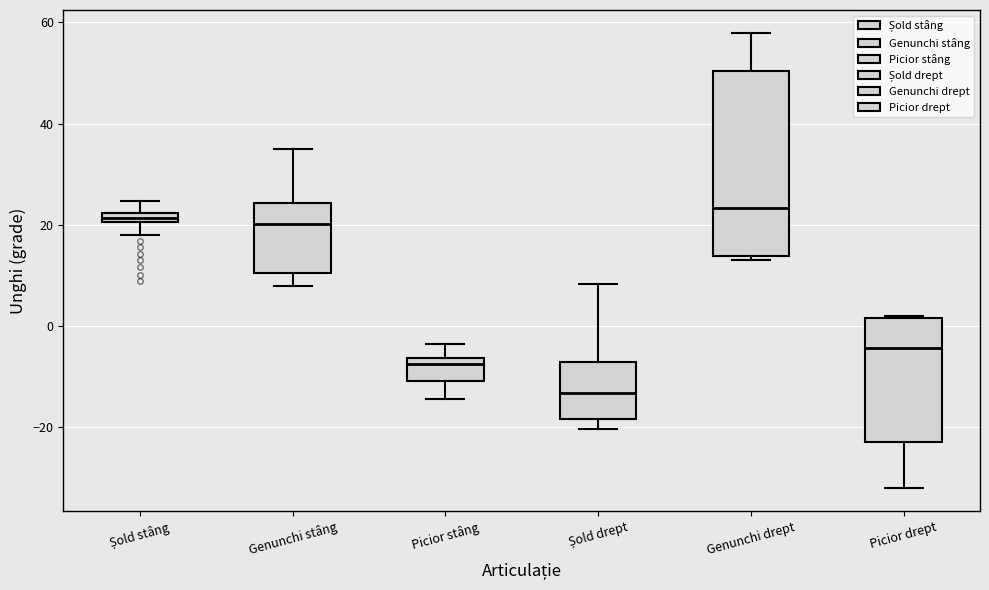

Comparing the boxes themselves (not the whiskers), which one is the tallest?

Genunchi drept